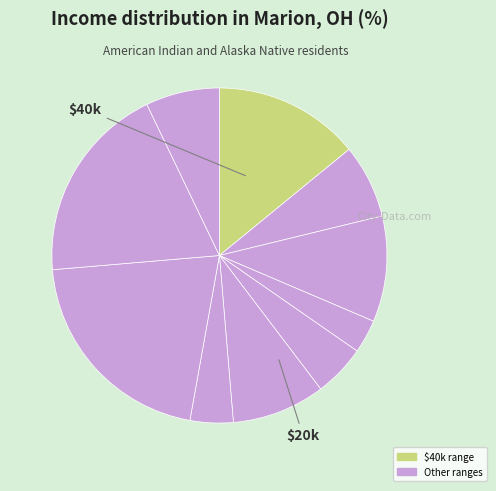

Is there a majority slice in this chart?

No